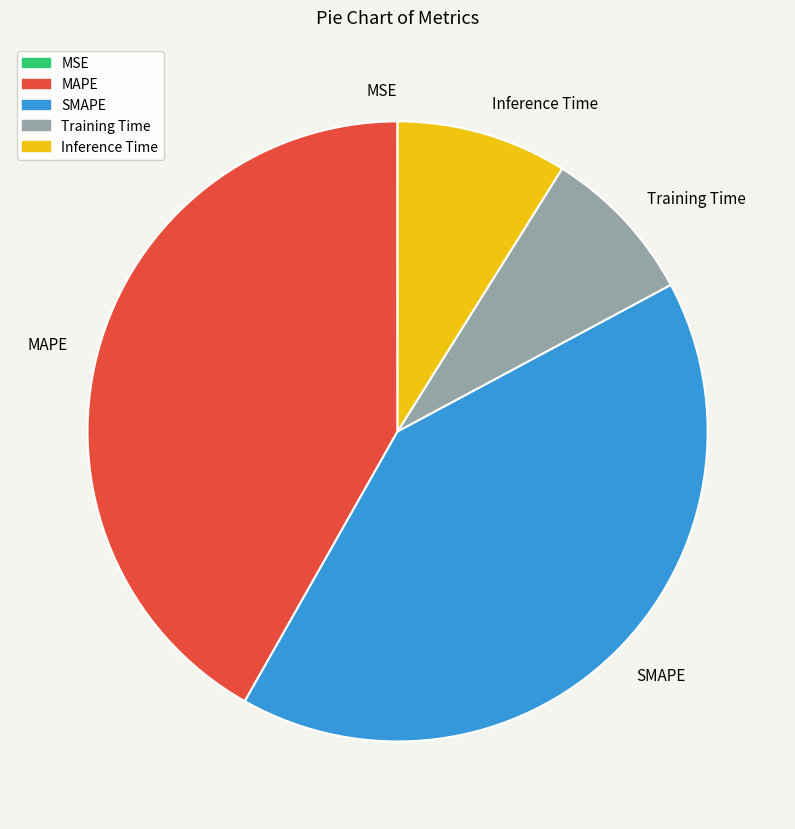

Is there a majority slice in this chart?

No